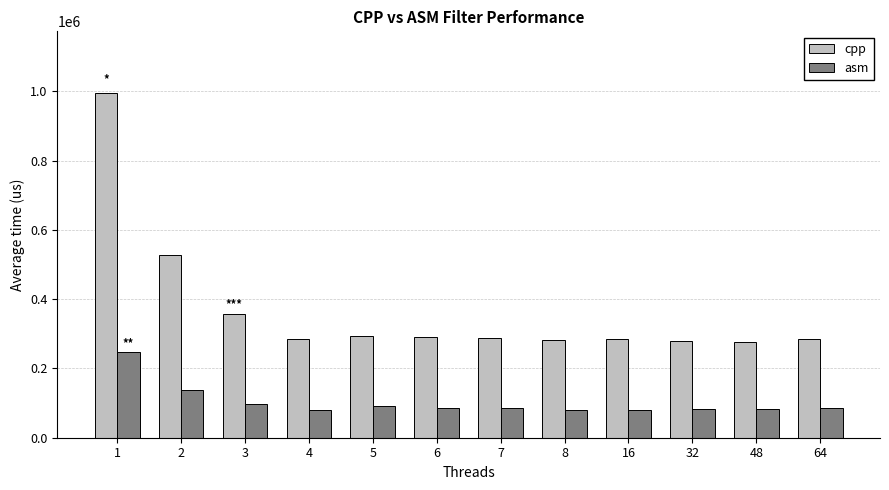

How many data points in cpp are less than 286660?

6